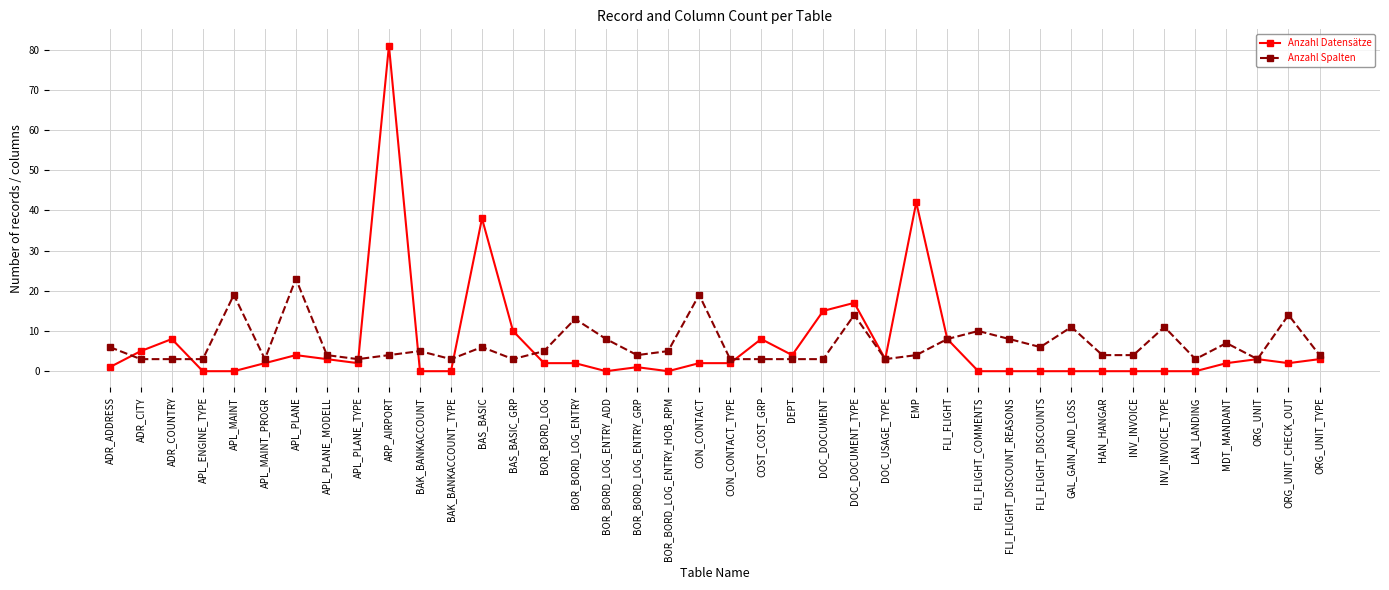

The value of Anzahl Datensätze at ADR_CITY is 5. True or false?

True